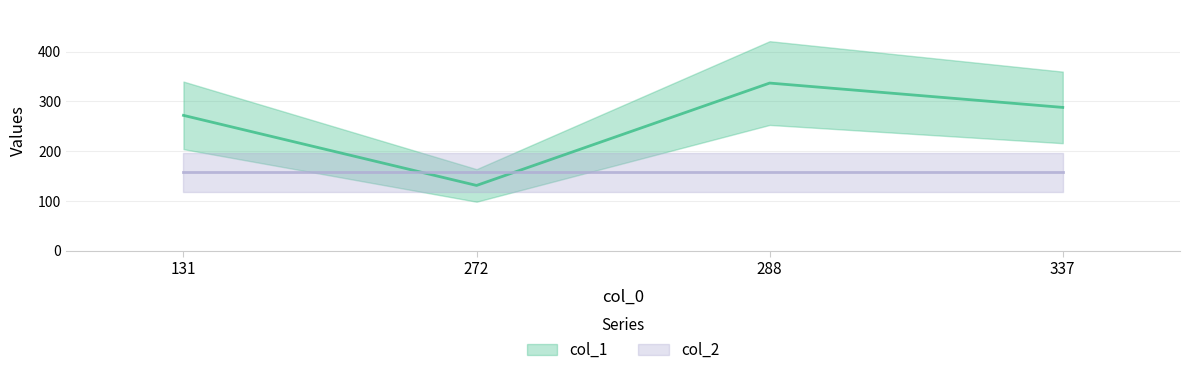

How many categories are shown in the chart?

4